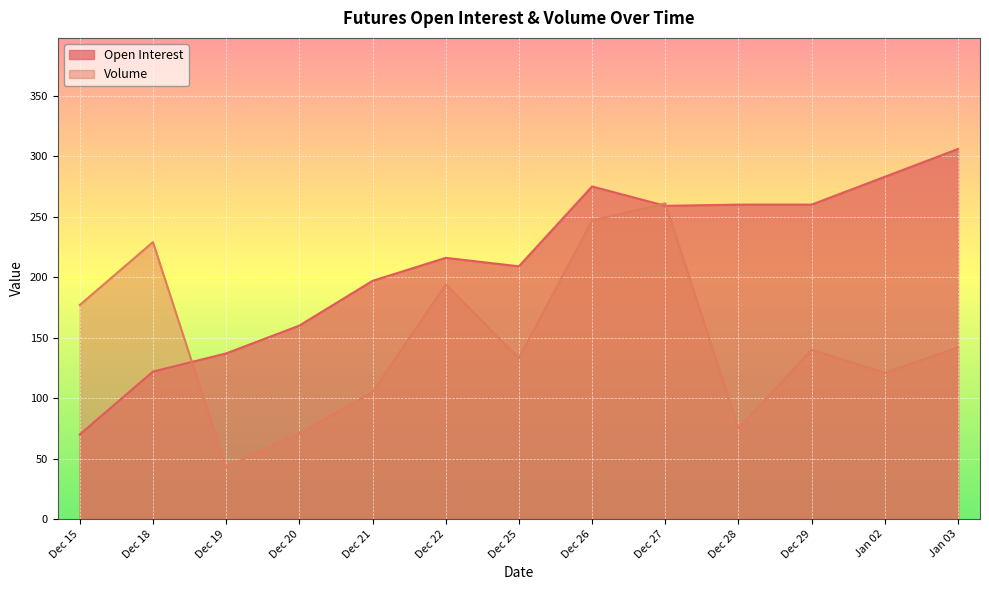

At Jan 03, list the series in order from smallest to largest.

Volume, Open Interest